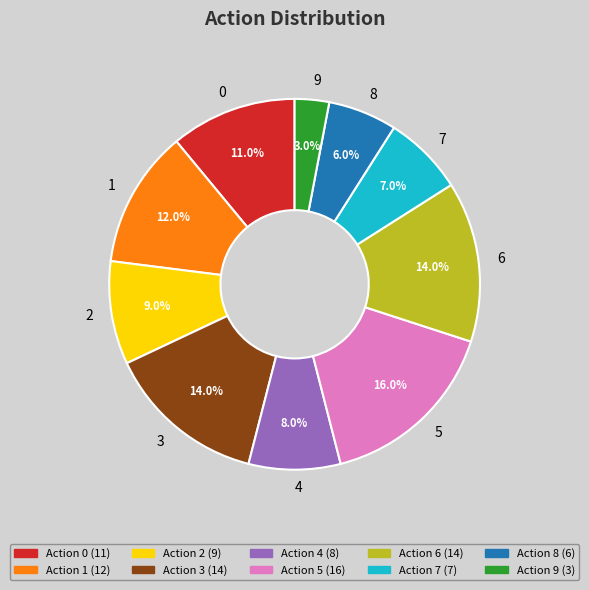

What percentage is NOT represented by 1?

88.0%